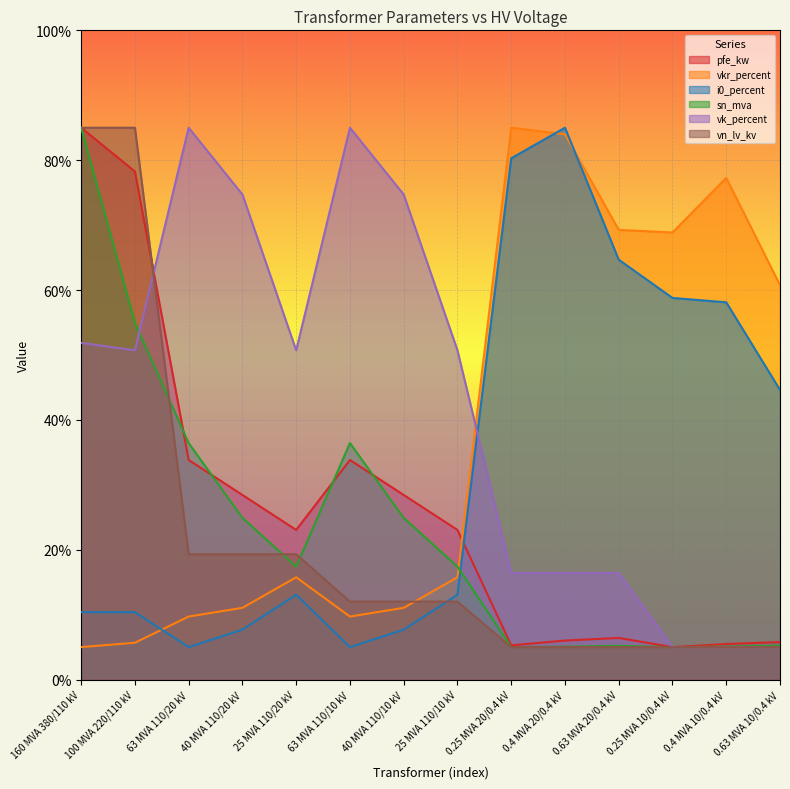

At which category does i0_percent reach its first local valley?

63 MVA 110/20 kV